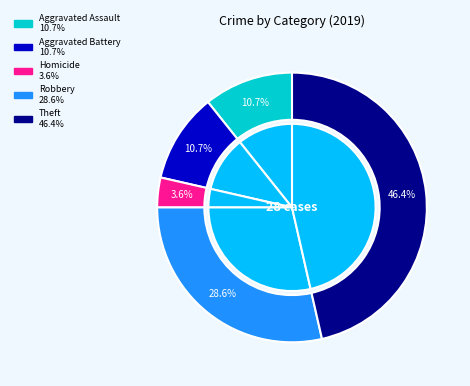

Does Homicide account for over 50% of the chart?

No